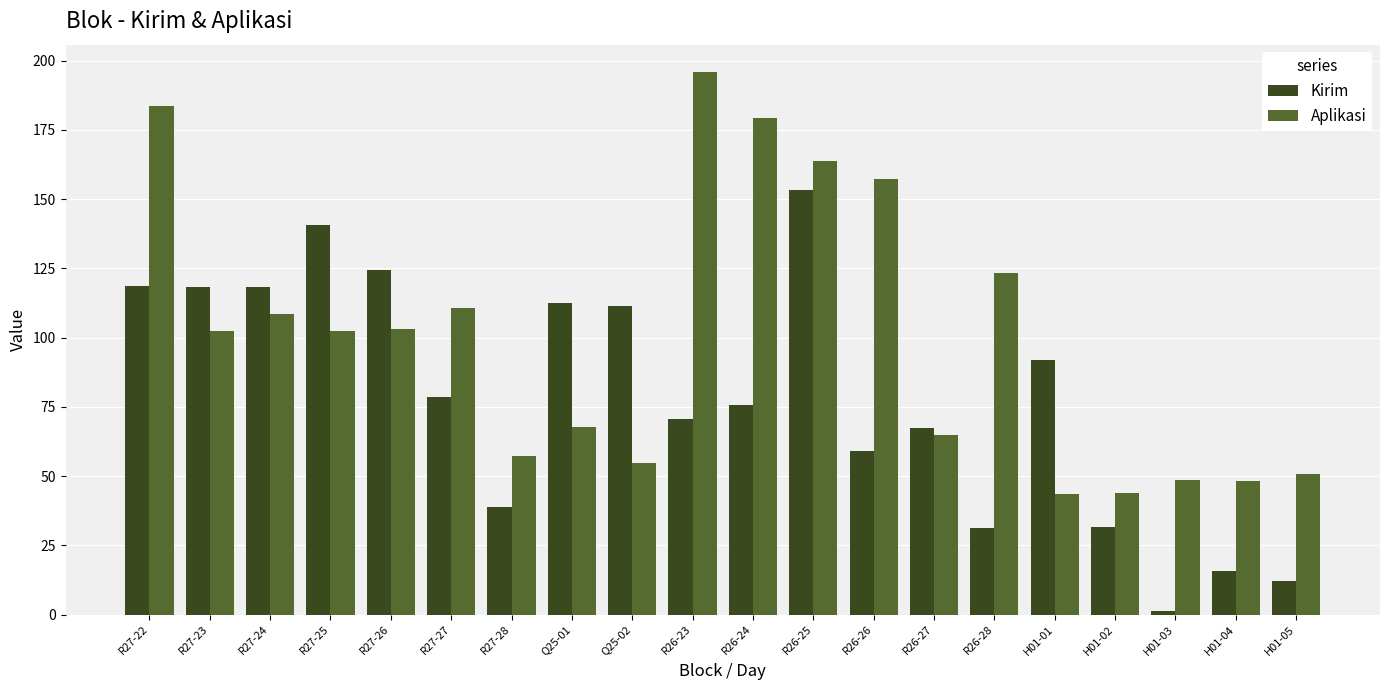

At how many categories does at least one series exceed 70?

14